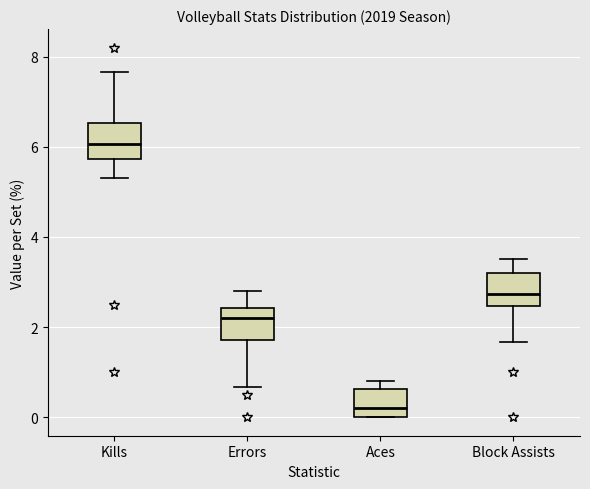

Reading left to right, transcribe this box plot: for each box, give where its median line is, the range the box spans, and where its two whiskers end, as read against the y-axis. The values are not printed on the chart, so give them approximately, as read against the axis.

Kills: median 6.0, box 5.8 to 6.6, whiskers 5.4 to 7.6
Errors: median 2.2, box 1.8 to 2.4, whiskers 0.6 to 2.8
Aces: median 0.2, box 0.0 to 0.6, whiskers 0.0 to 0.8
Block Assists: median 2.8, box 2.4 to 3.2, whiskers 1.6 to 3.6